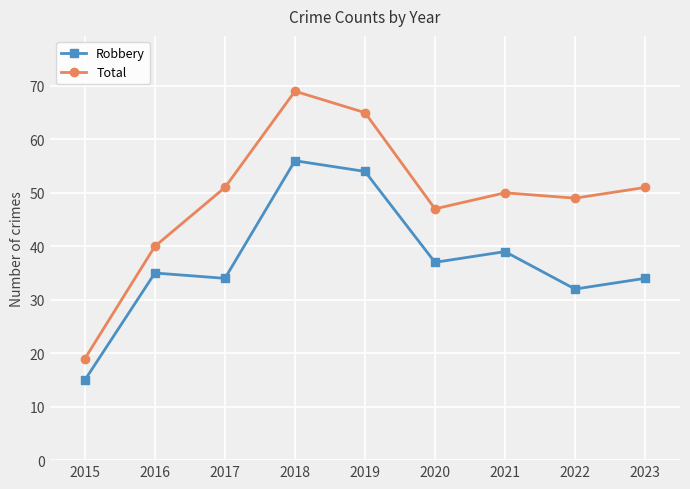

What is the value of the Robbery point at the 3rd from the left?

34